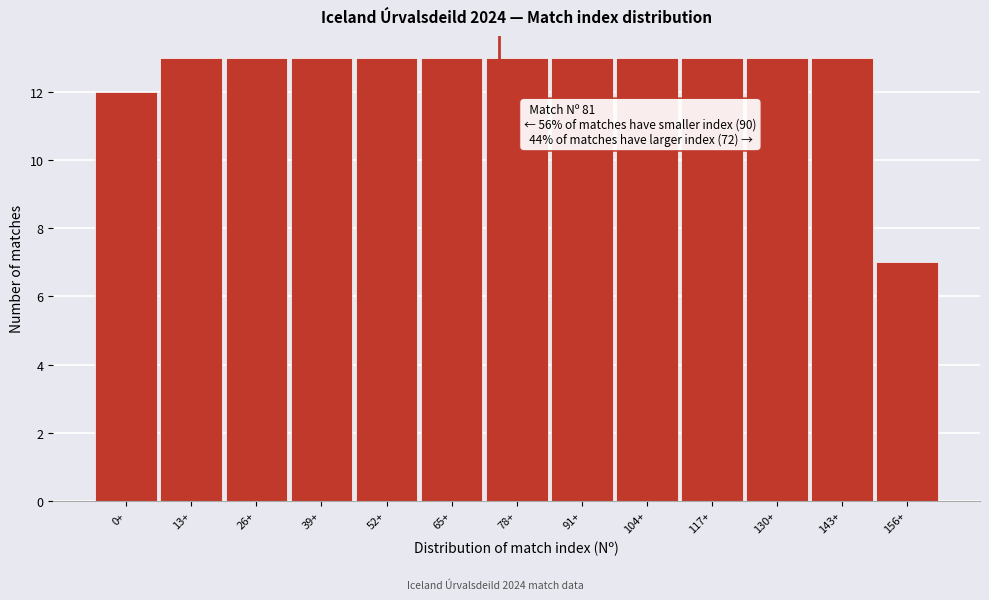

Reading left to right, transcribe all the data shown in this chart.

12	13	13	13	13	13	13	13	13	13	13	13	7